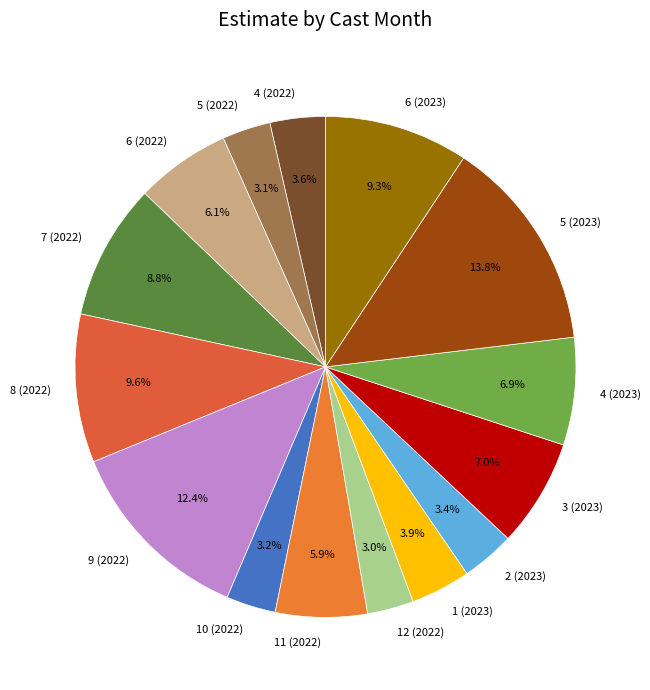

Which has a higher value, 6 (2022) or 12 (2022)?

6 (2022)